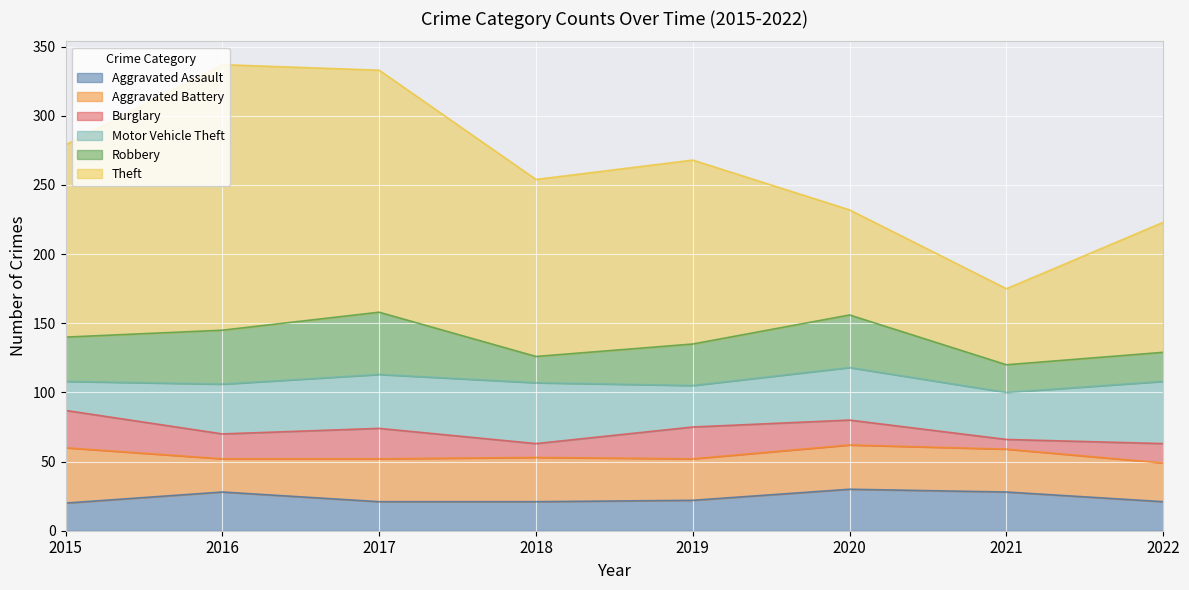

What is the difference between the highest and lowest values at 2016?

174